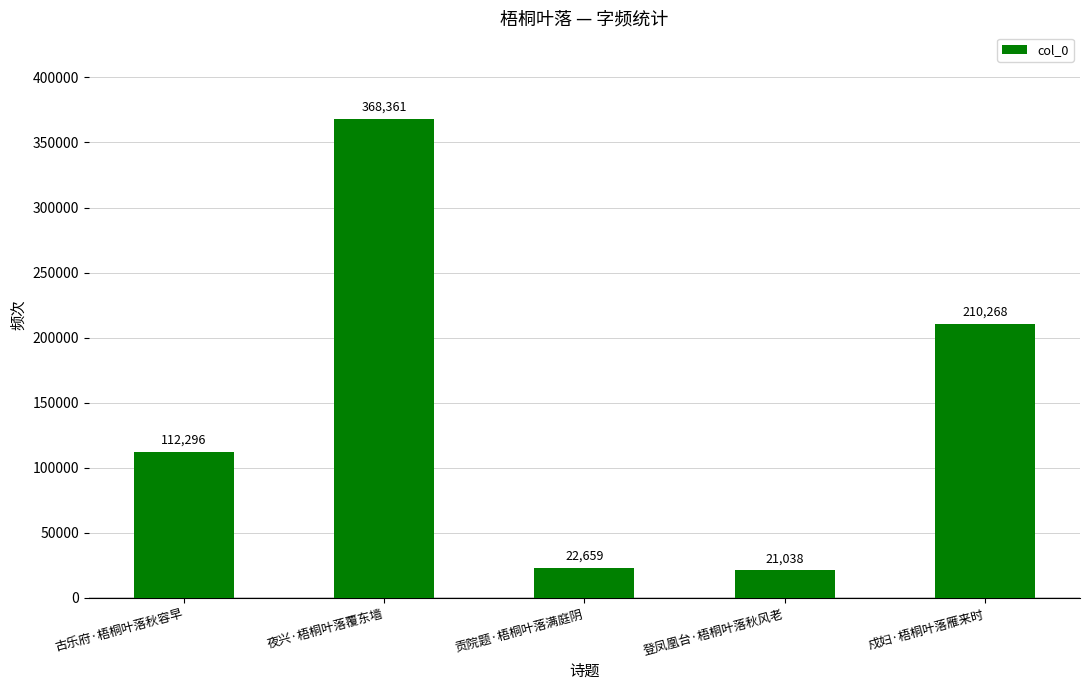

Which label corresponds to the smallest value in the chart?

登凤凰台·梧桐叶落秋风老